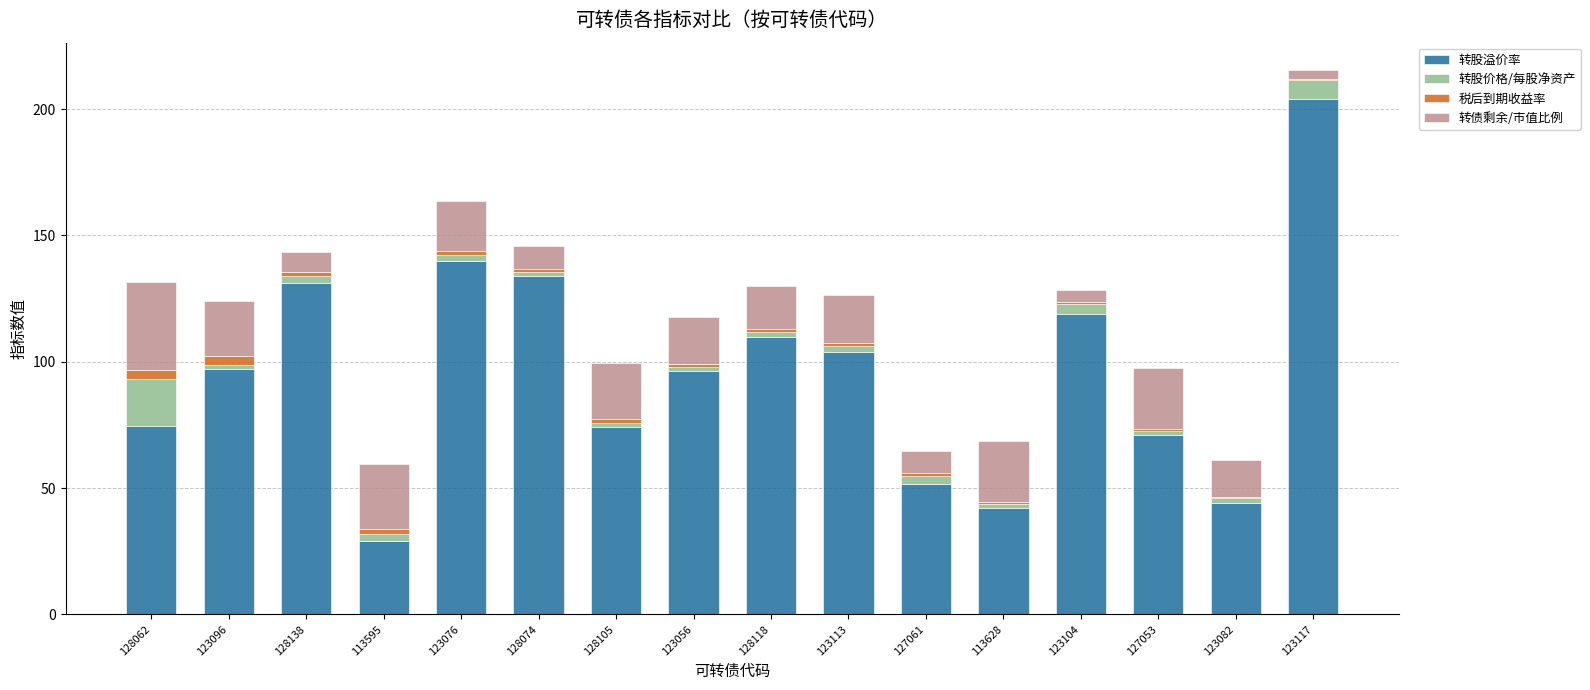

What is the highest value of the 转股溢价率 series?

204.0